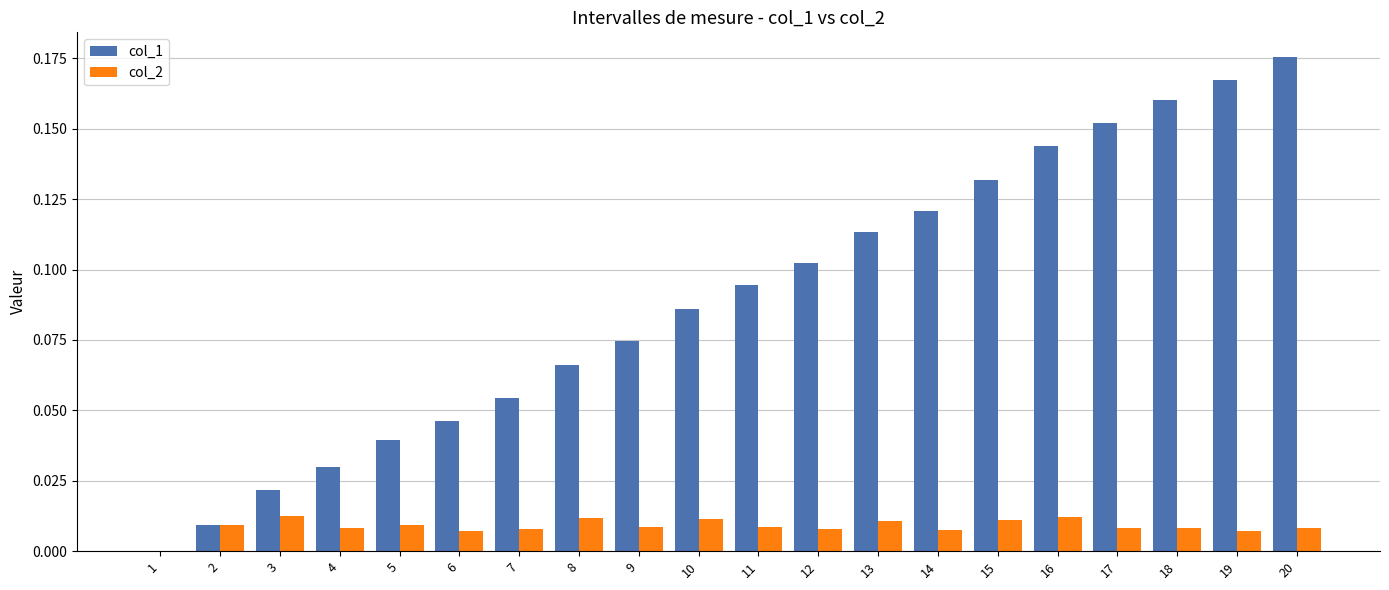

Which label corresponds to the largest value in the chart?

20